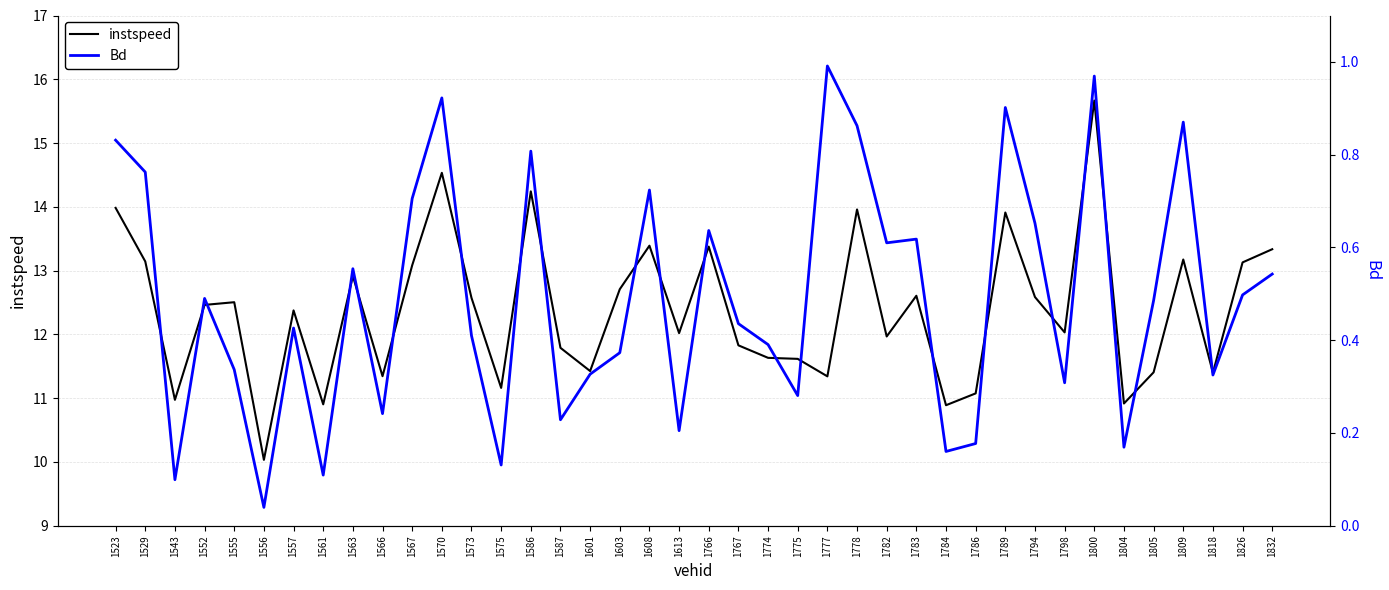

What is the total value across all series at 1818?

11.7